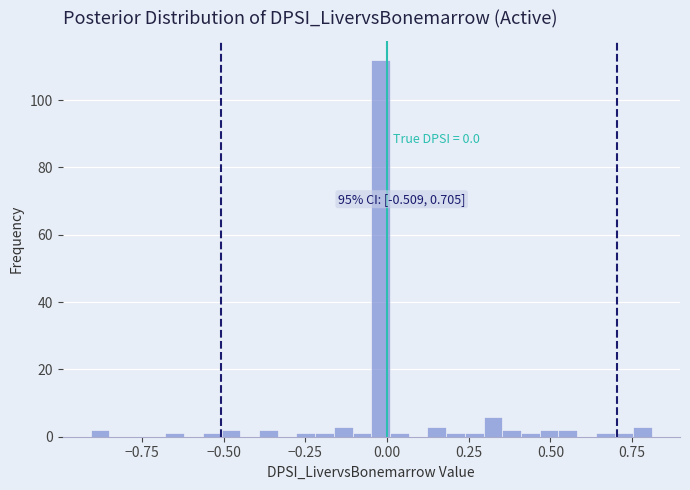

Read against the x-axis, roughly where is the centre of the tallest bar?

0.00